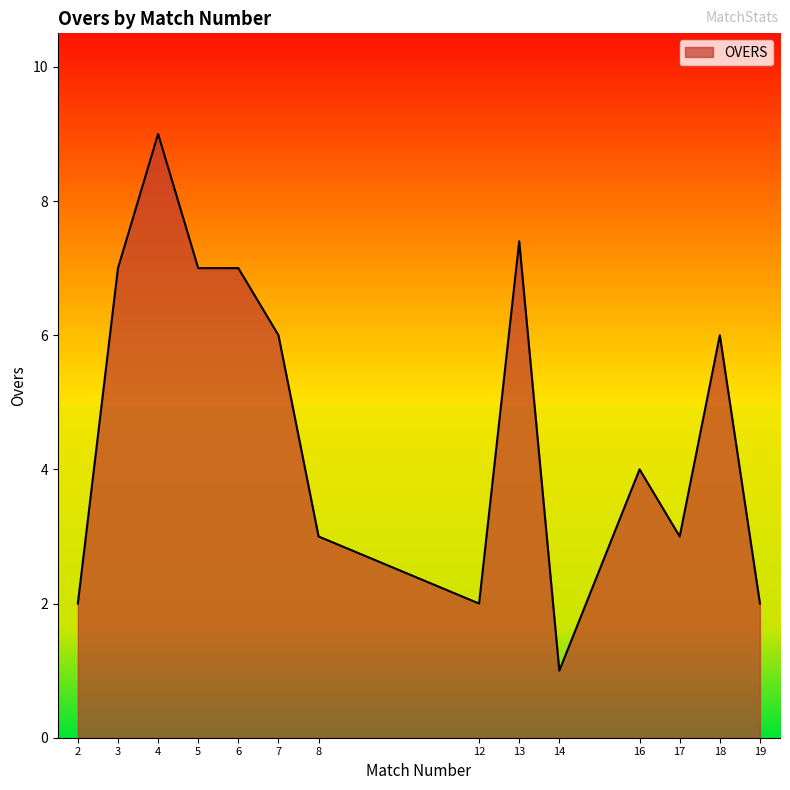

How many values are below 6?

7